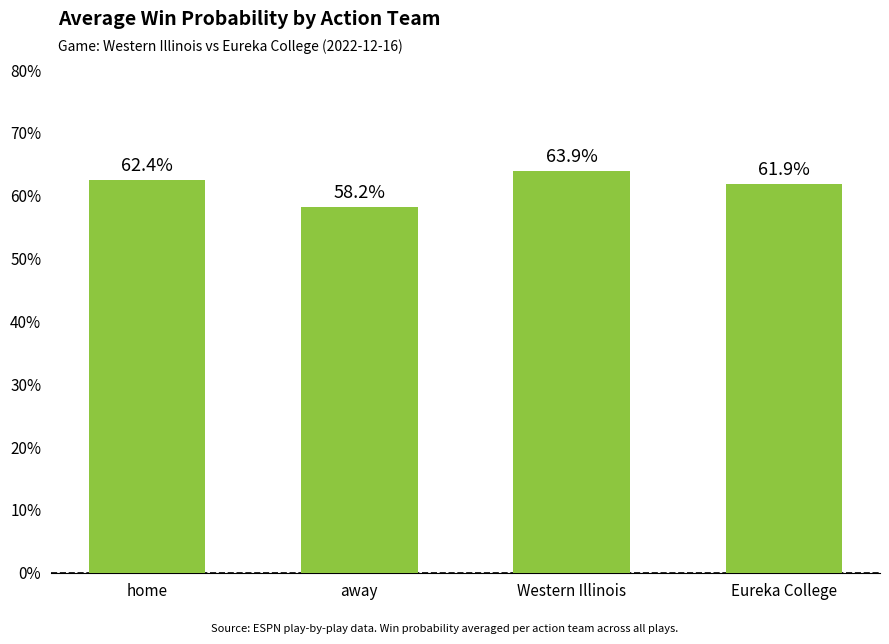

Which label corresponds to the smallest value in the chart?

away